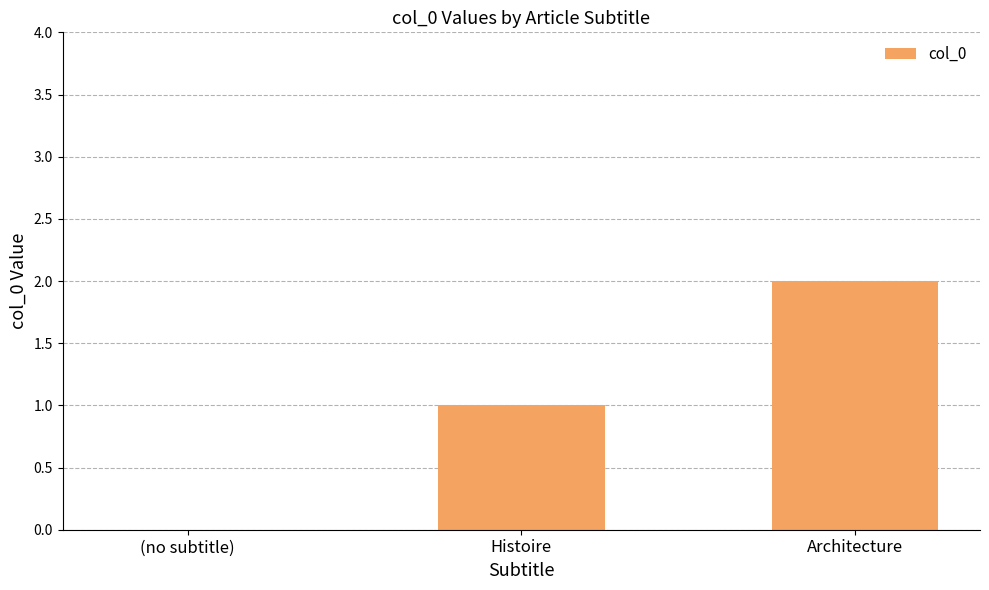

What is the greatest value displayed?

2